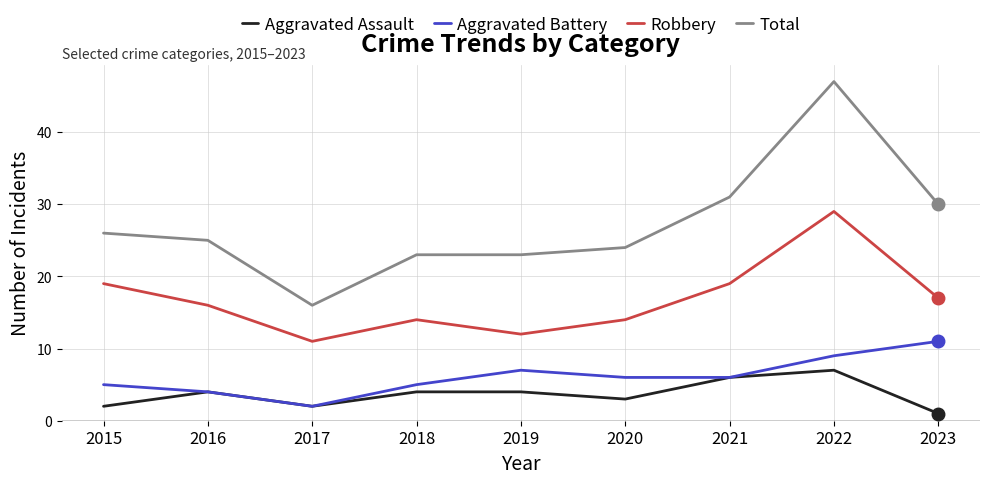

Rank the series by their maximum value, from highest to lowest.

Total, Robbery, Aggravated Battery, Aggravated Assault